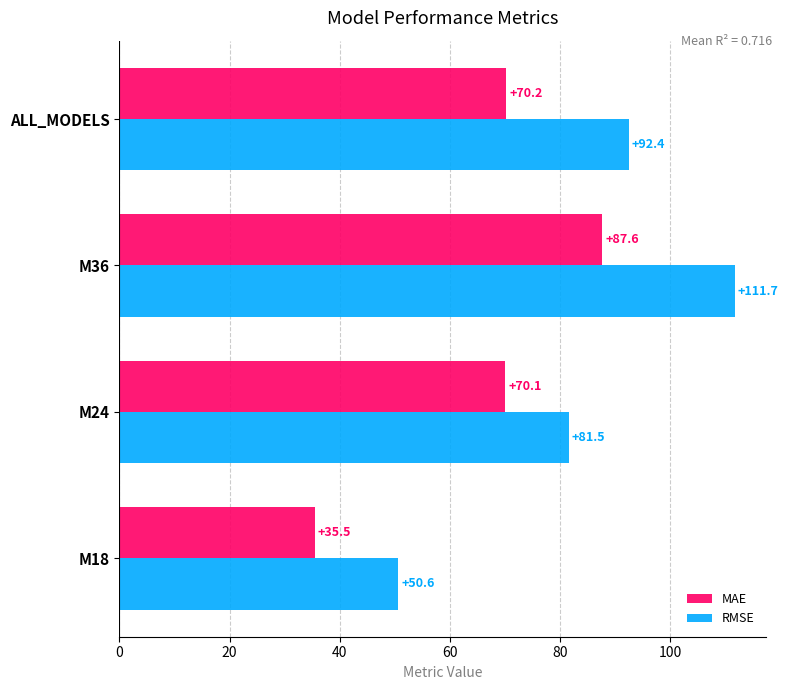

What is the sum of all RMSE values?

336.3